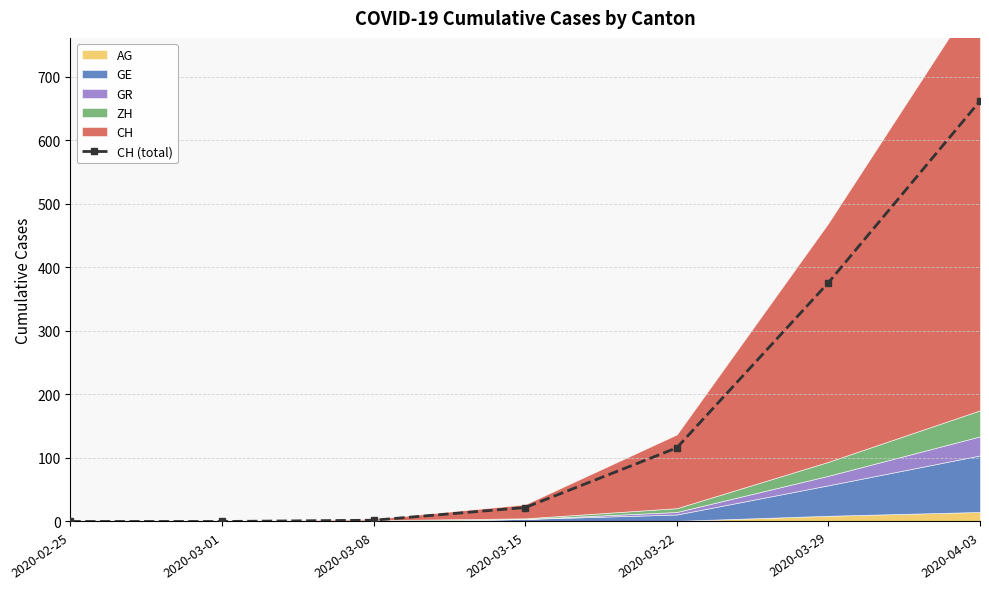

How many lines are shown in the chart?

1